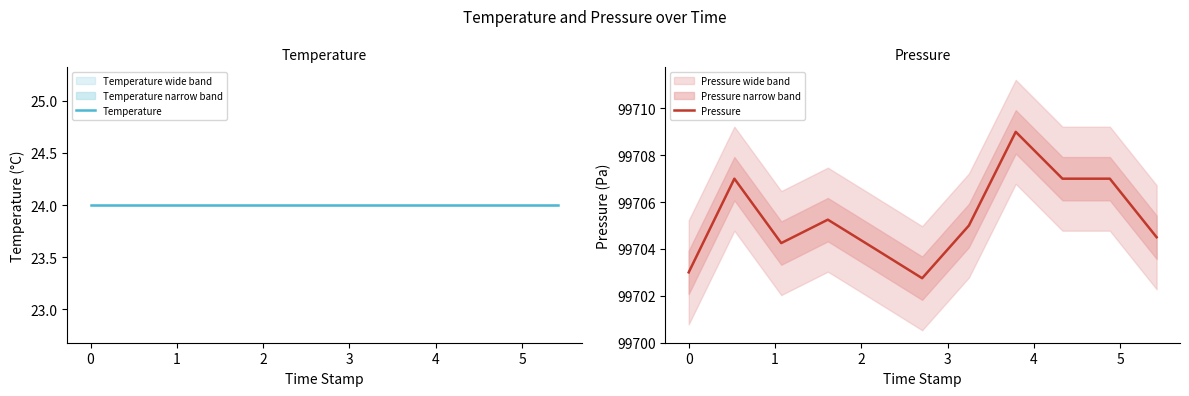

Is it true that Pressure equals 54283.6 at 0?

False